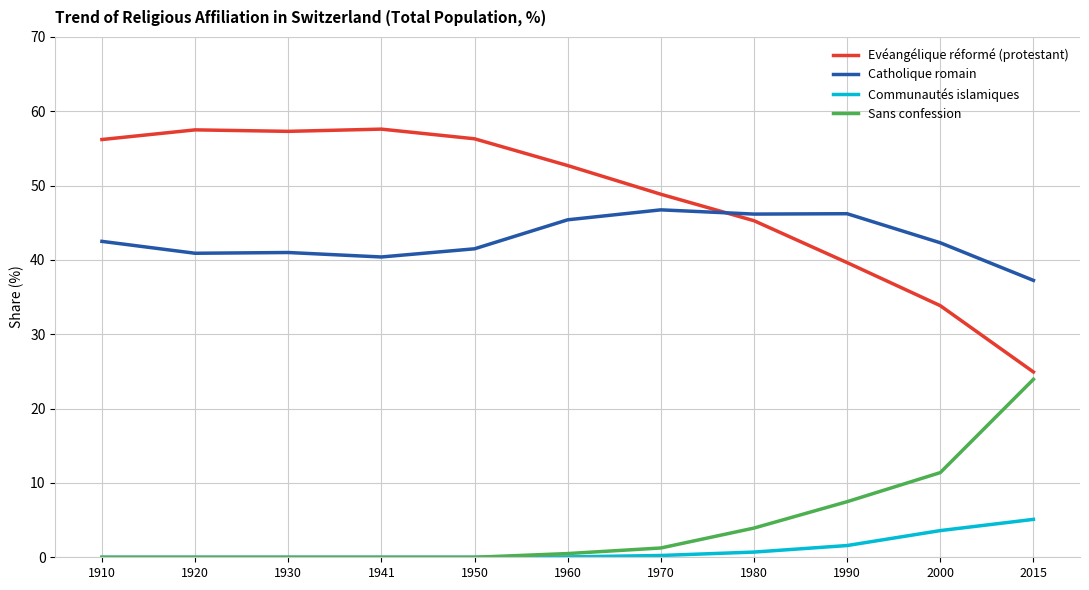

What are all the series names shown in the legend?

Evéangélique réformé (protestant), Catholique romain, Communautés islamiques, Sans confession